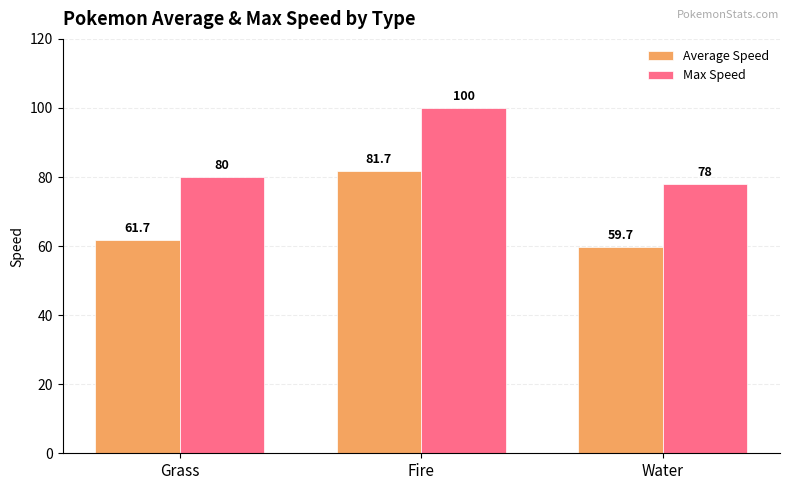

What is the minimum value shown in the chart?

59.7